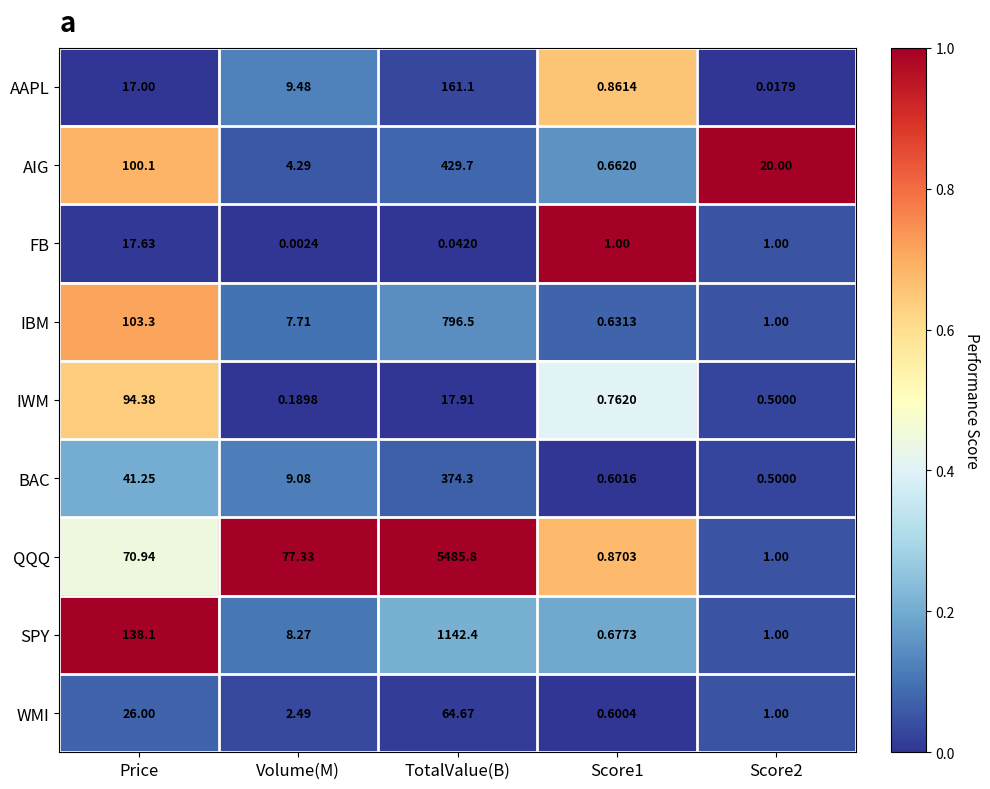

Where is IWM nearest to the value 47?

TotalValue(B)